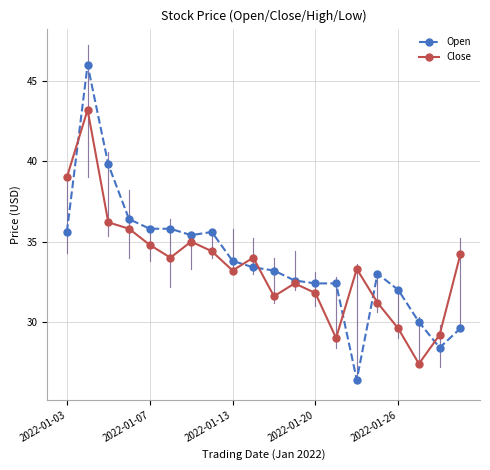

List the series in order of their peak value, highest first.

Open, Close